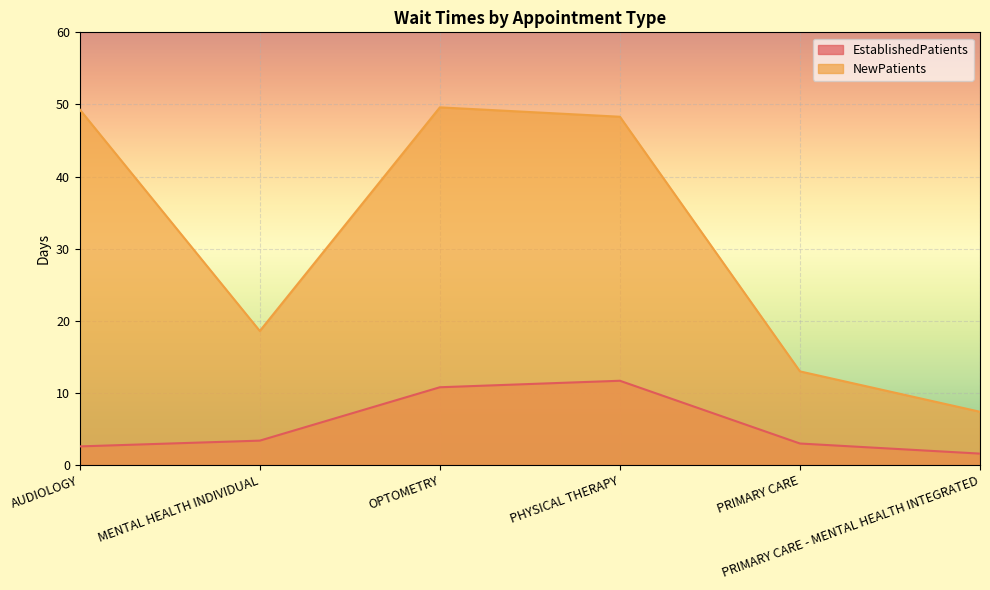

In NewPatients, how many points are lower than both neighbors (excluding endpoints)?

1